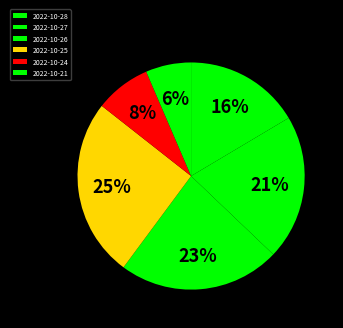

Count the number of slices in the pie.

6